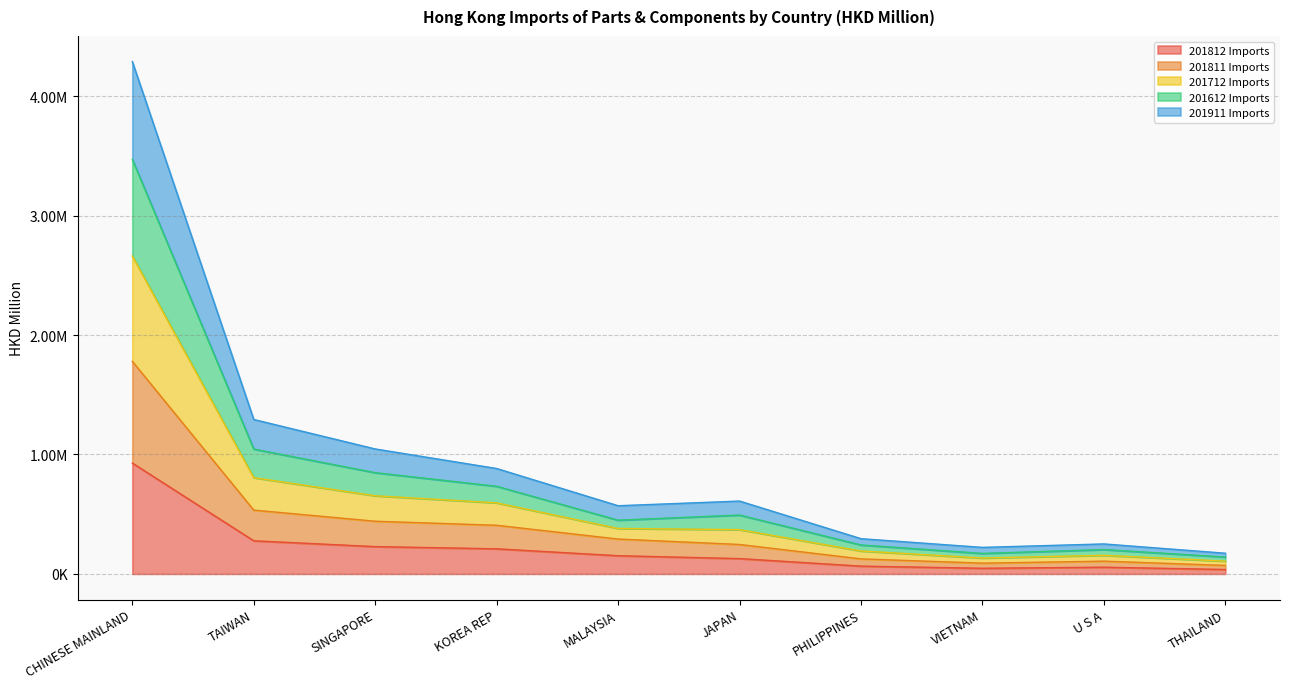

Rank the categories by 201812 Imports value from highest to lowest.

CHINESE MAINLAND, TAIWAN, SINGAPORE, KOREA REP, MALAYSIA, JAPAN, PHILIPPINES, U S A, VIETNAM, THAILAND